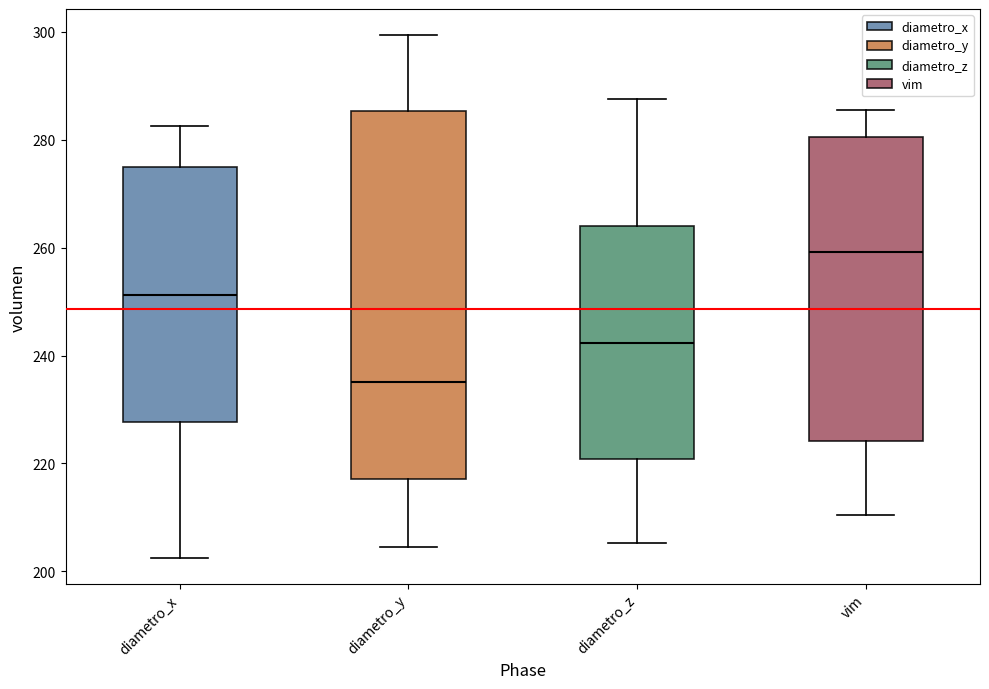

Where is the lower edge of the box for vim on the y-axis? The values are not printed on the chart, so give them approximately, as read against the axis.

224